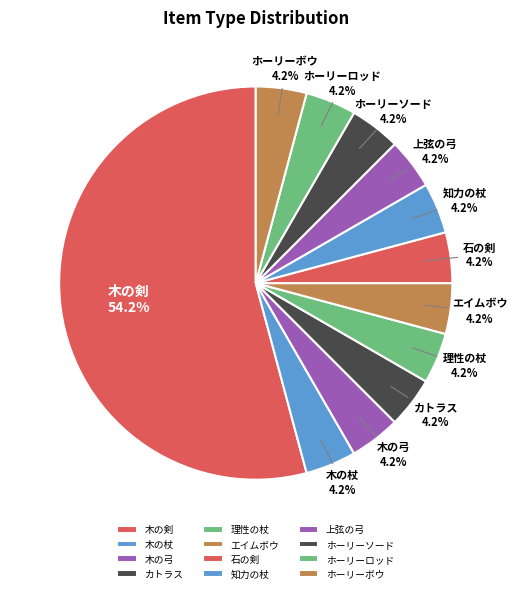

Is there any slice that represents more than half of the pie?

Yes